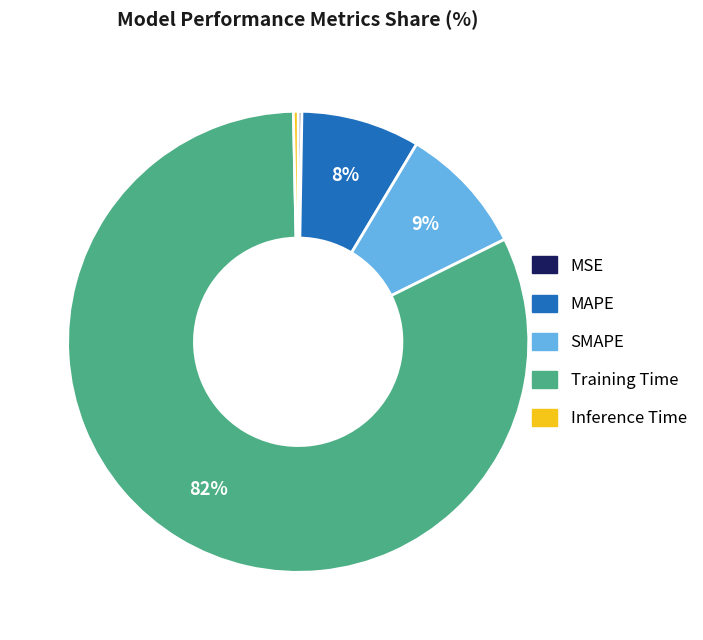

Combined, do Inference Time and Training Time account for over 50%?

Yes